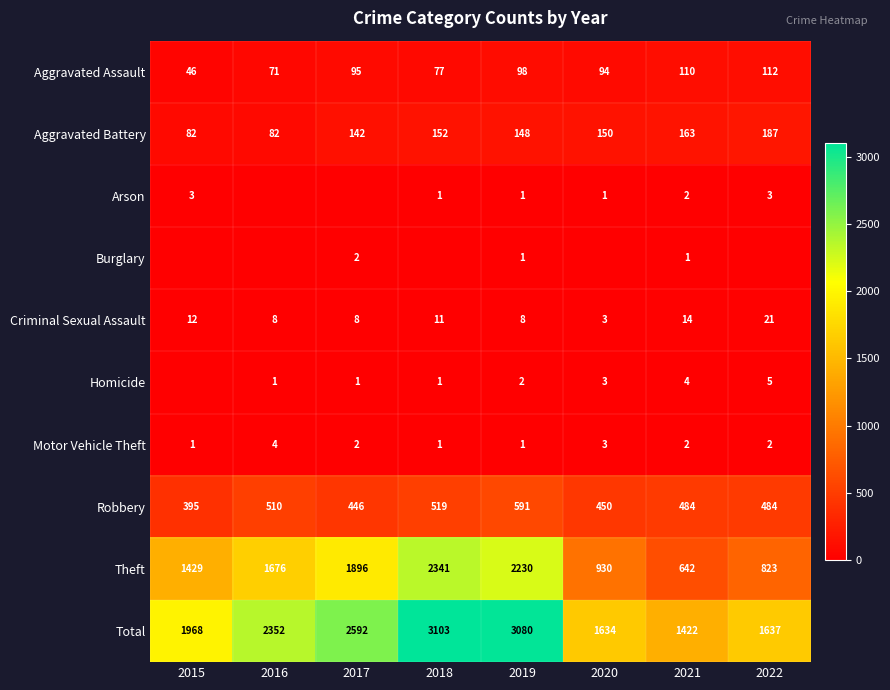

True or false: Motor Vehicle Theft has a value of 0 at 2015.

False